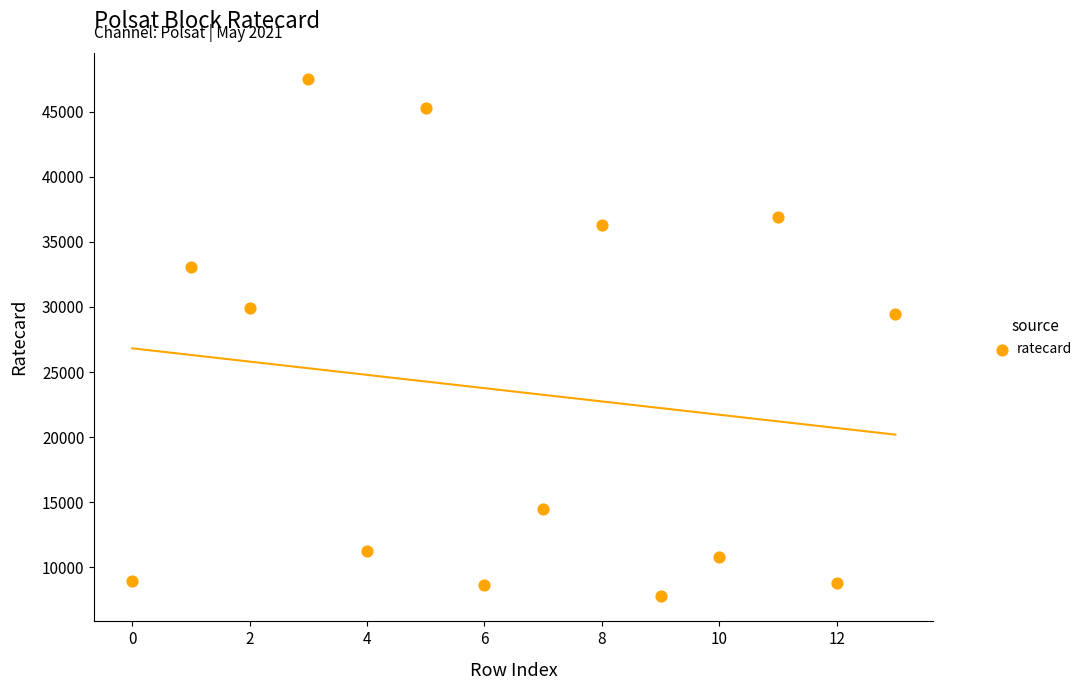

What is the range of Y values (max minus min)?

39690